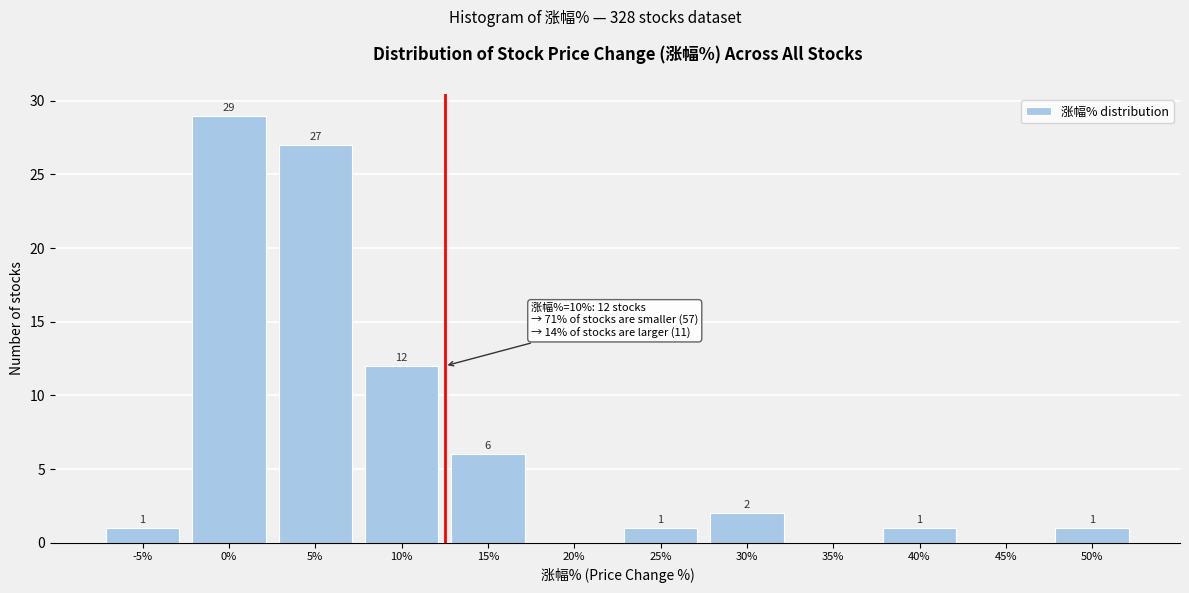

Reading left to right, transcribe all the data shown in this chart.

-5%=1	0%=29	5%=27	10%=12	15%=6	20%=0	25%=1	30%=2	35%=0	40%=1	45%=0	50%=1